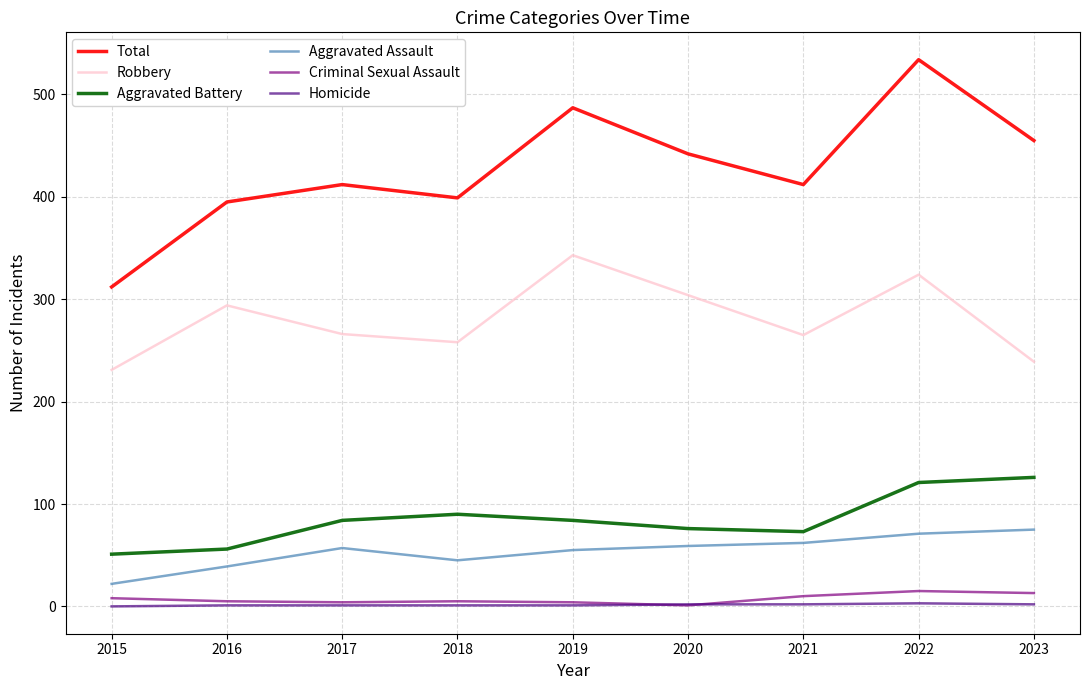

Between 2017 and 2019, which series saw the biggest shift?

Robbery